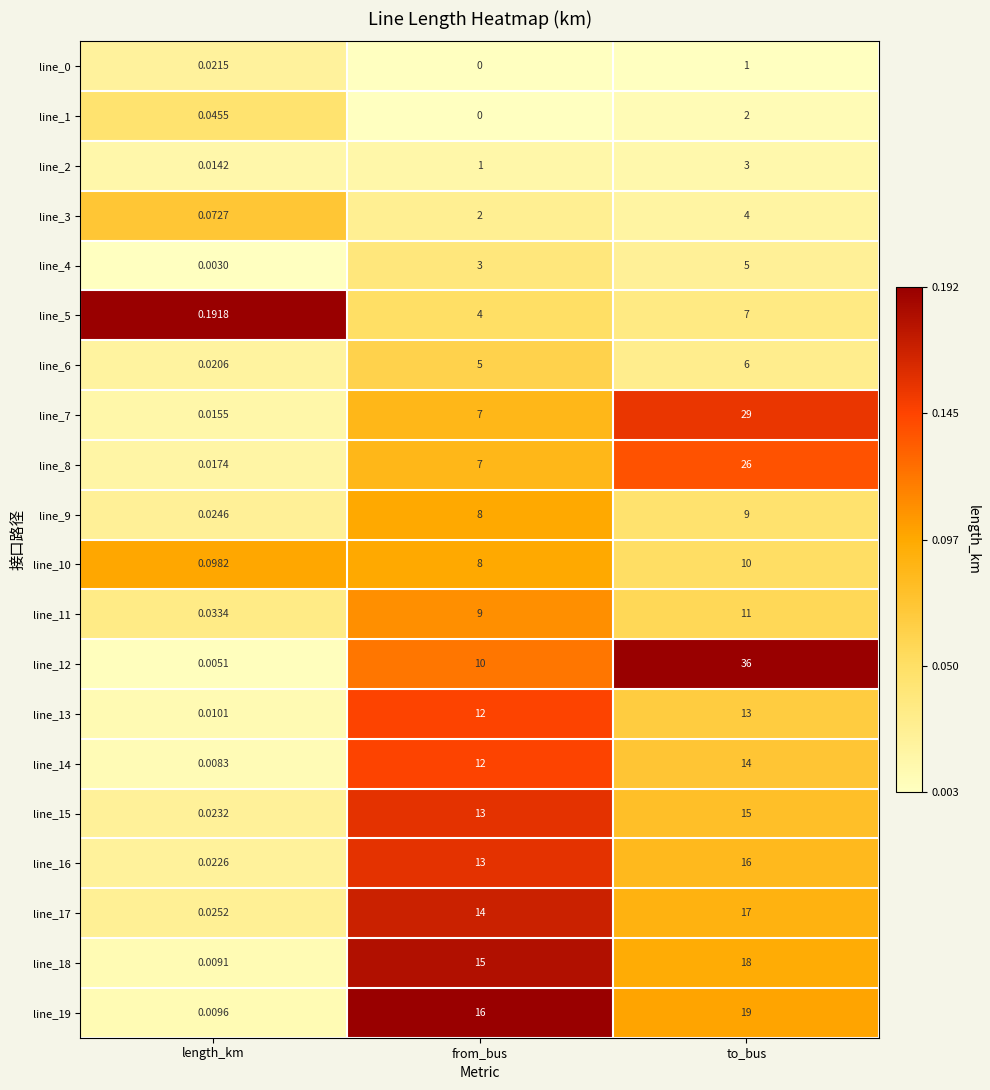

Which series changed the most between from_bus and to_bus?

line_12